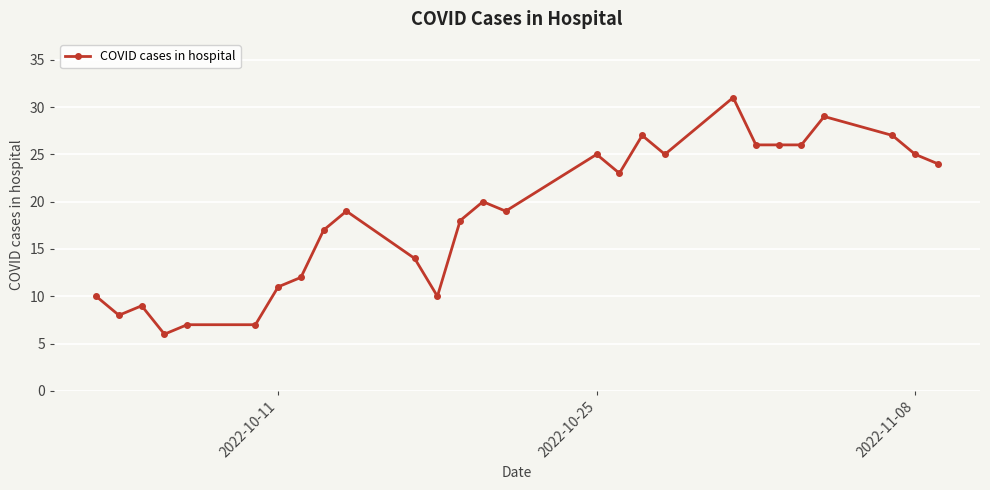

Reading left to right, transcribe all the data shown in this chart.

10	8	9	6	7	7	11	12	17	19	14	10	18	20	19	25	23	27	25	31	26	26	26	29	27	25	24